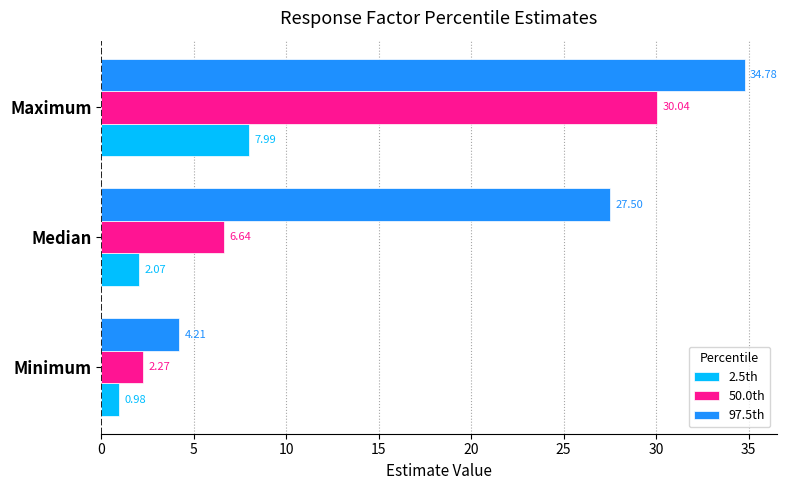

What is the average value of the 2.5th series?

3.7